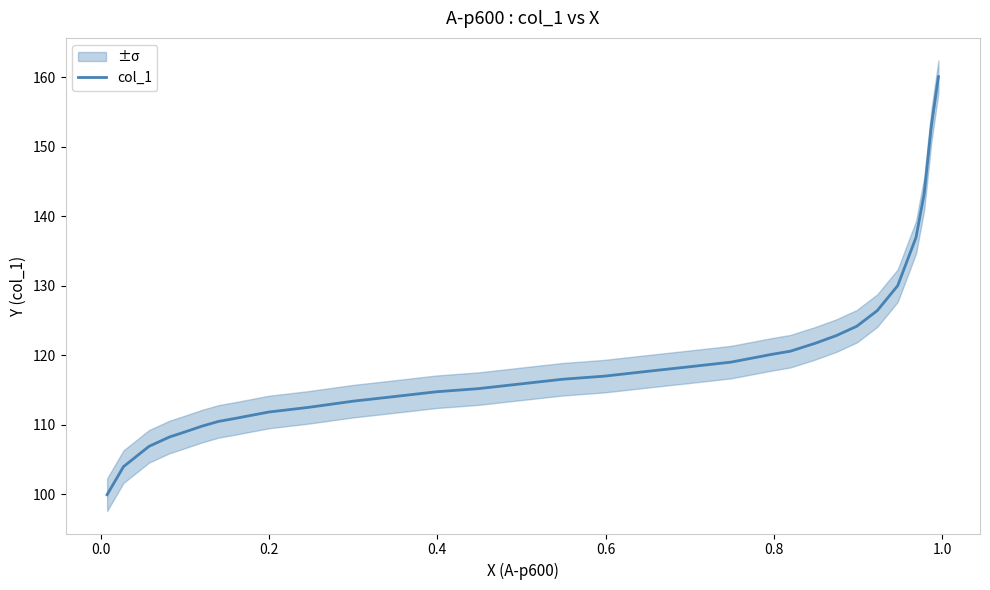

How many data points are less than 116?

16